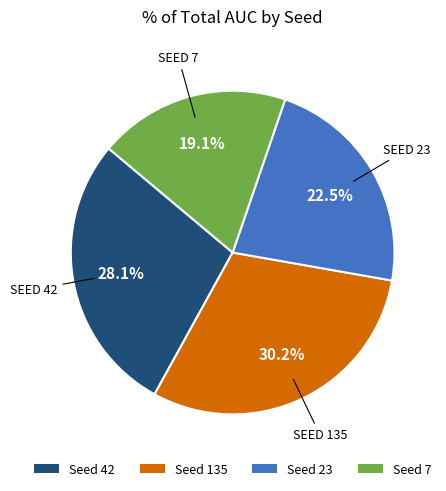

Is there any slice that represents more than half of the pie?

No